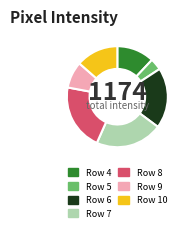

Does any single category account for the majority?

No